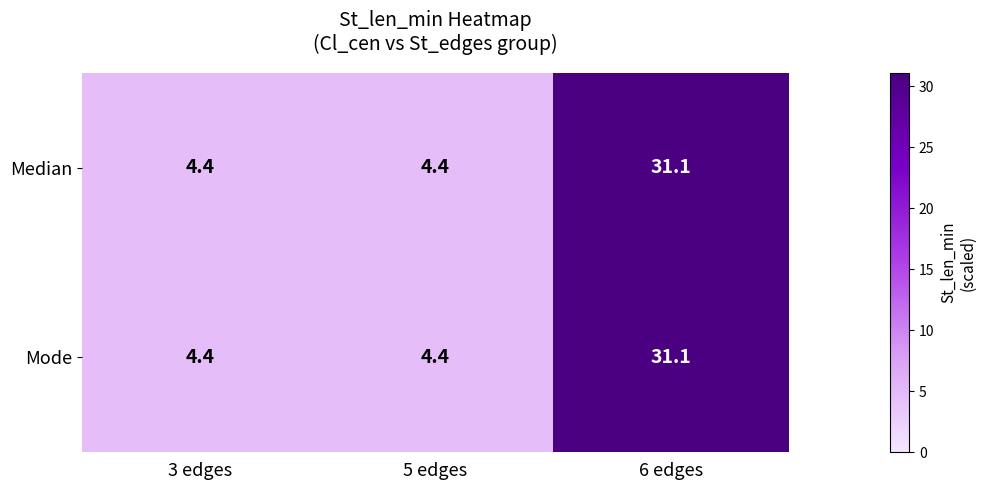

The value of Median at 3 edges is 4.4. True or false?

True